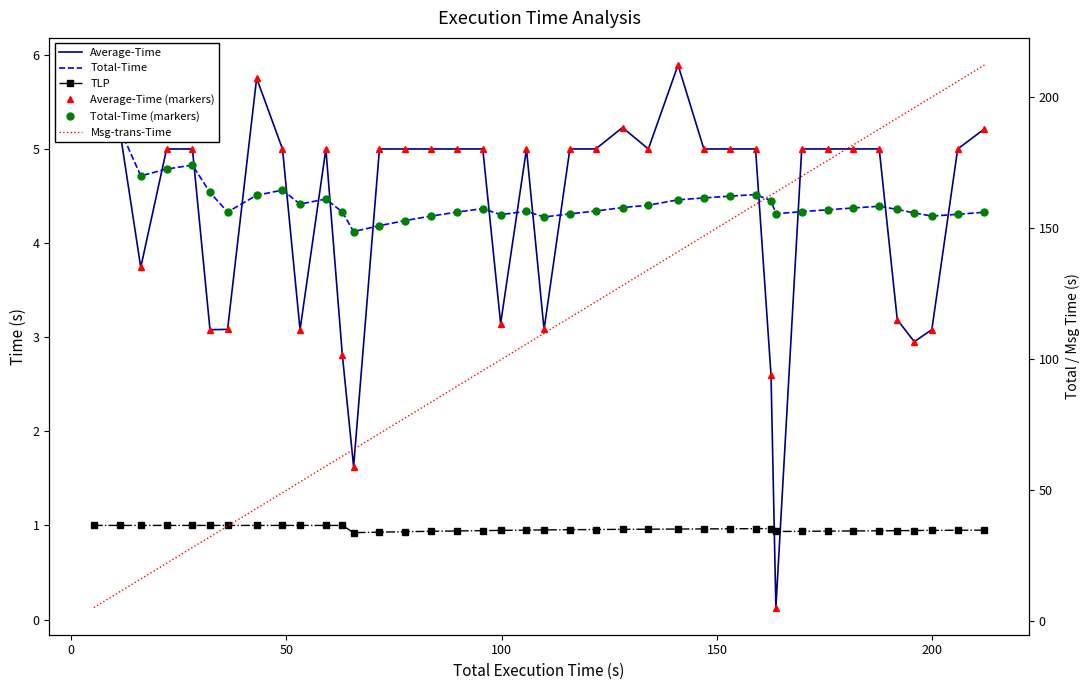

What is the difference between the second highest and second lowest values in the Total-Time (markers) series?

1.0